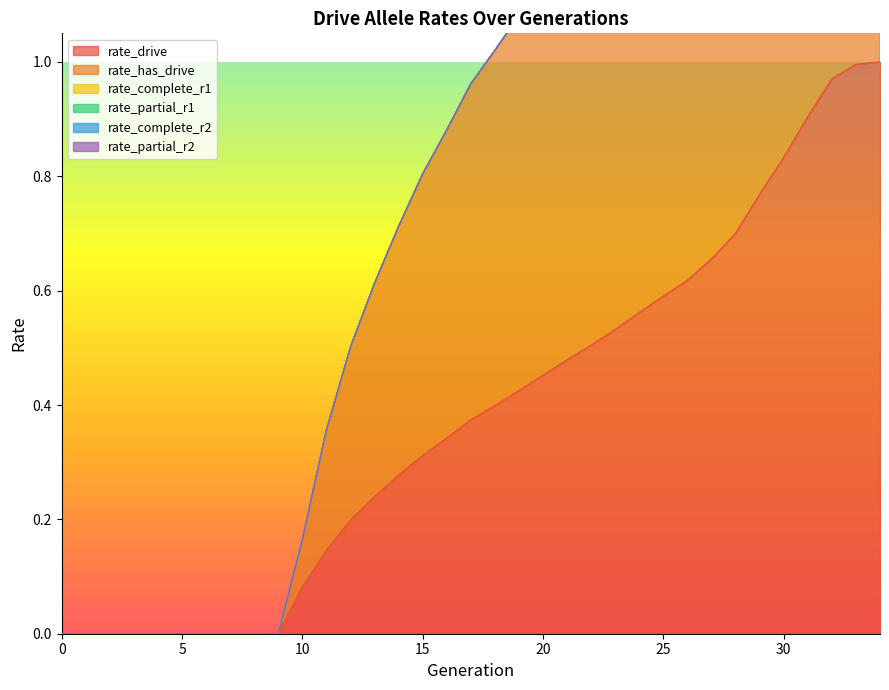

True or false: rate_has_drive and rate_drive cross at least once.

False